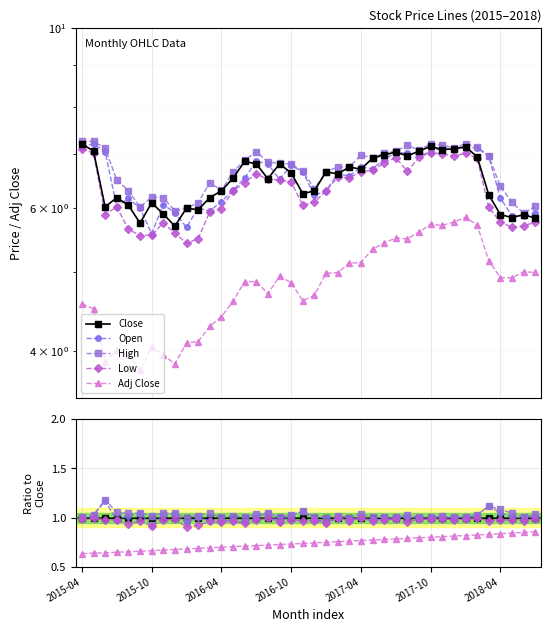

What is the average value of the Open series?

1.0